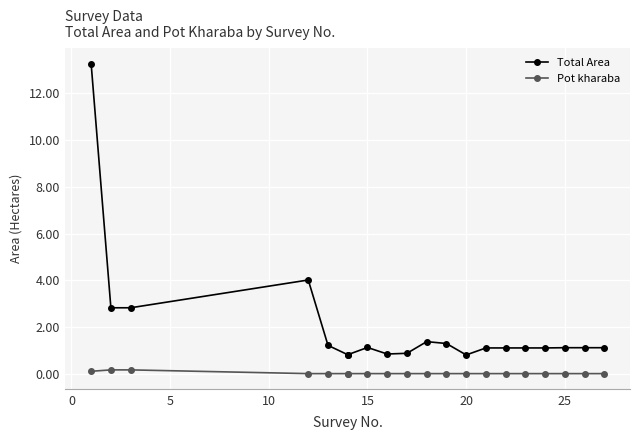

What is the value of the Total Area point at the 2nd from the left?

2.8